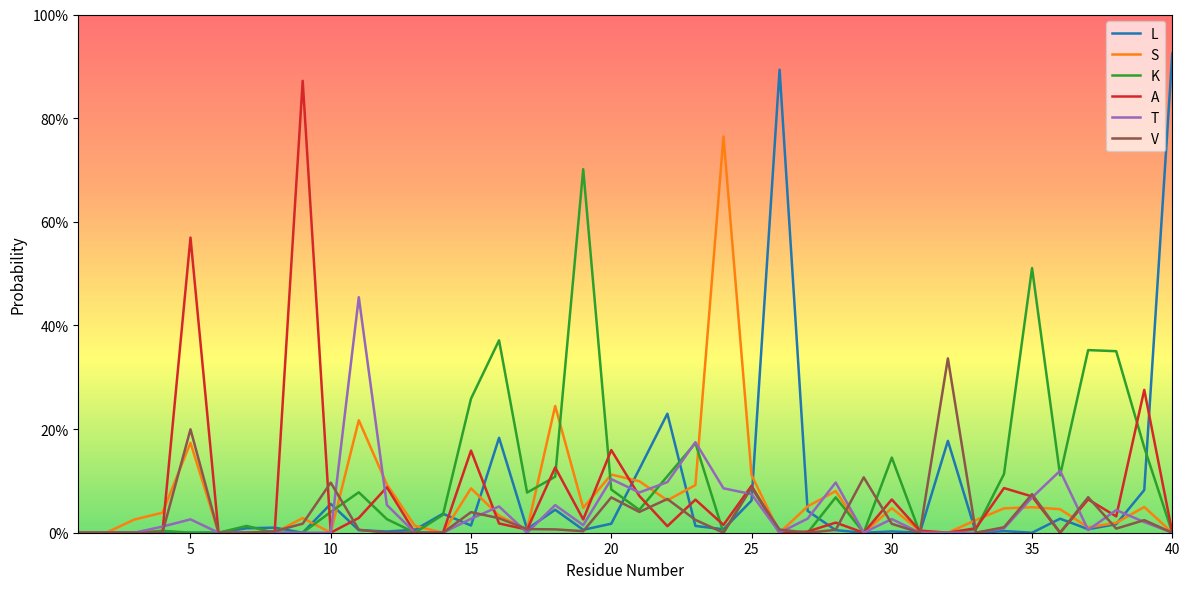

Does the chart display data point markers on the line(s)?

No